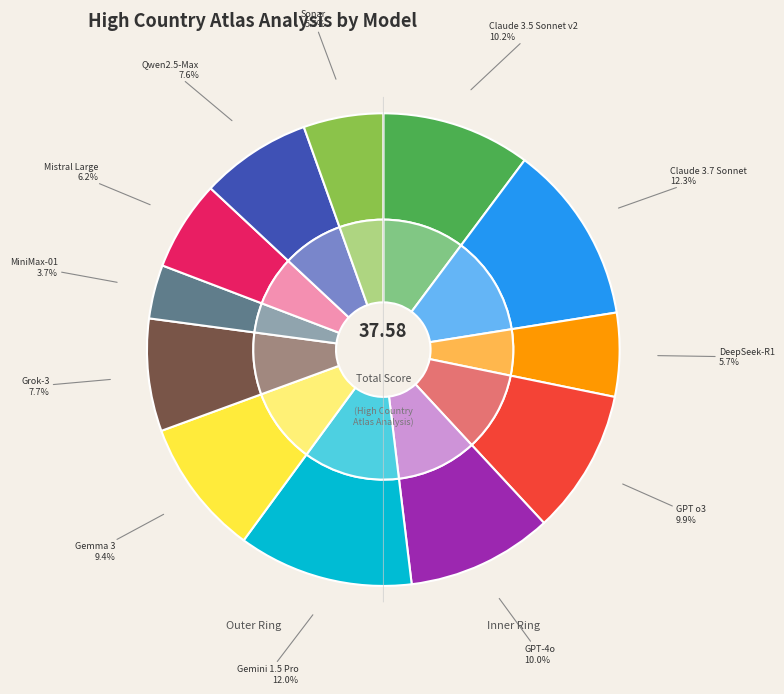

Between GPT o3 and DeepSeek-R1, which is larger?

GPT o3